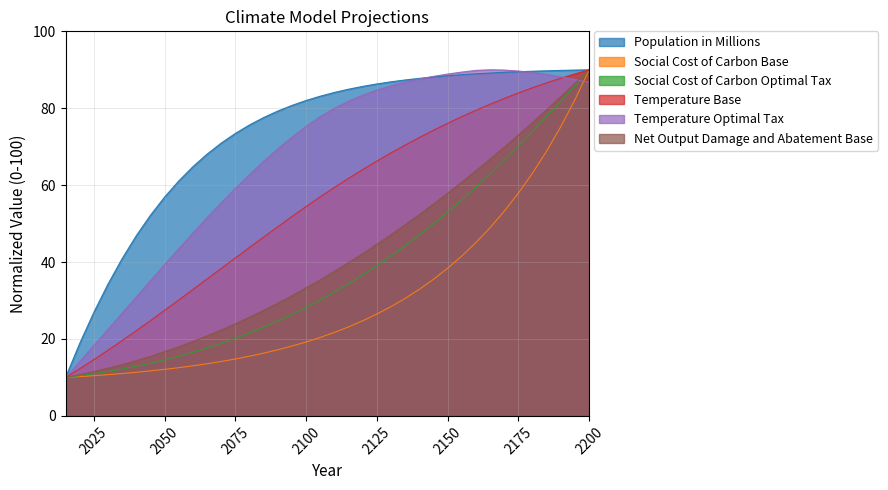

What is the difference between the second highest and second lowest values in the Temperature Base series?

76.7